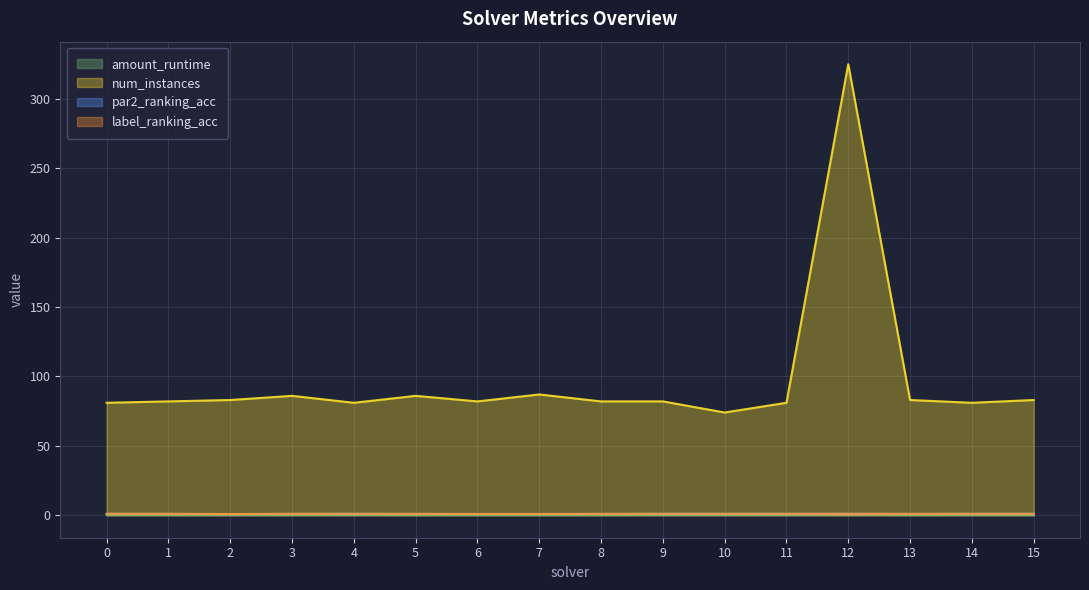

What is the total value across all series at 14?

83.2